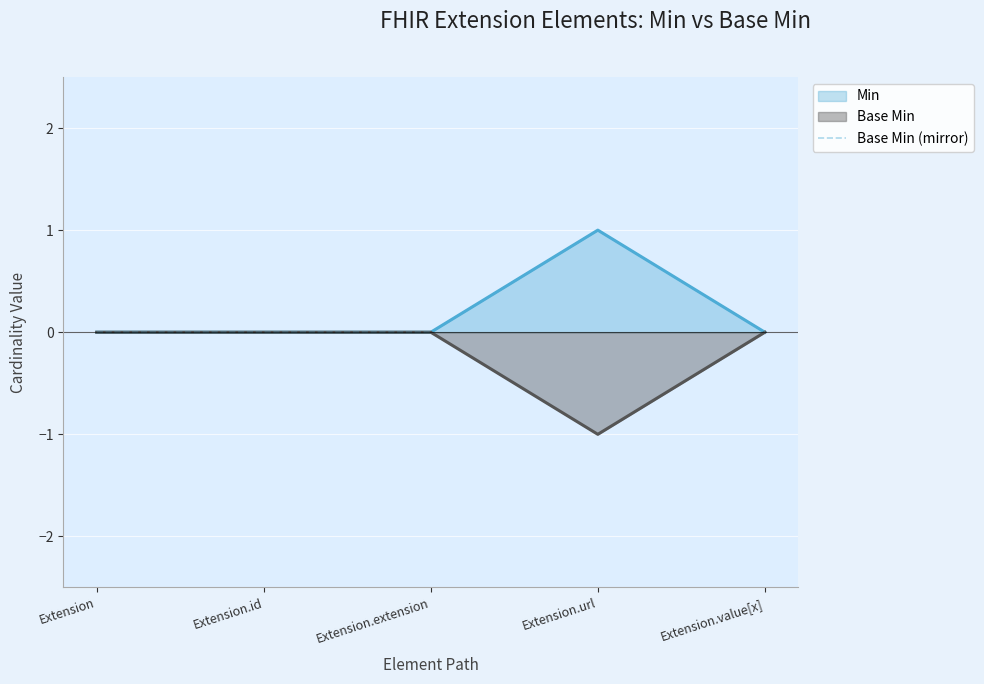

Between Extension and Extension.extension, which is larger?

Extension